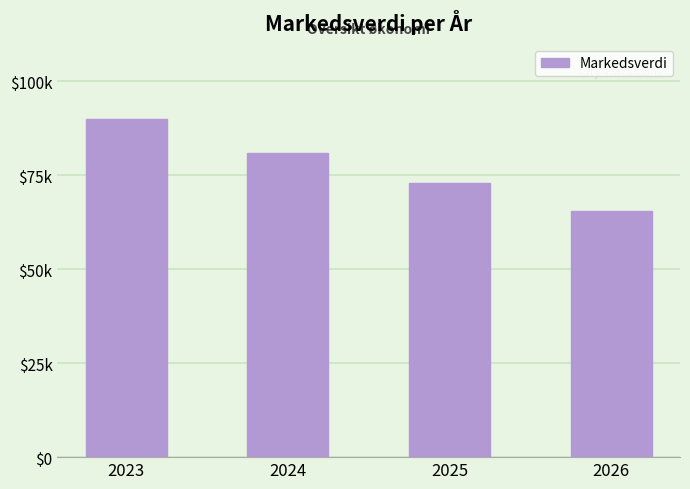

Reading right to left, what are all the values shown in this chart?

2026=65610	2025=72900	2024=81000	2023=90000